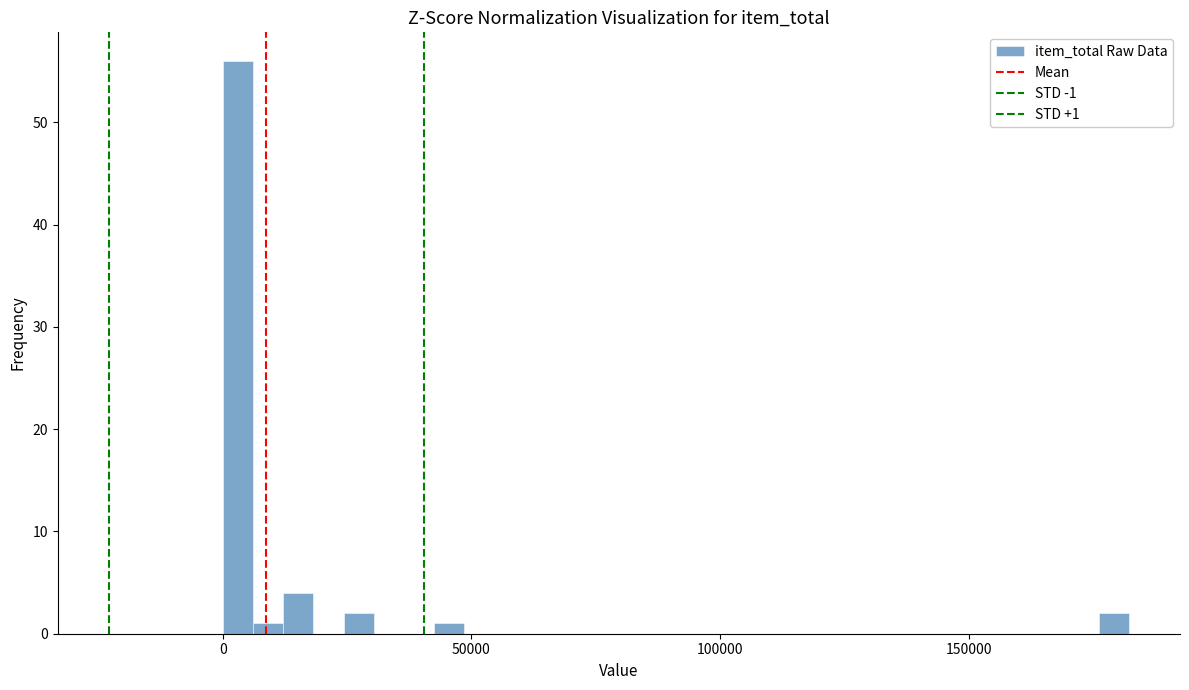

Around what value on the x-axis is the tallest bar? Give the approximate position of its centre, as read against the axis.

5000